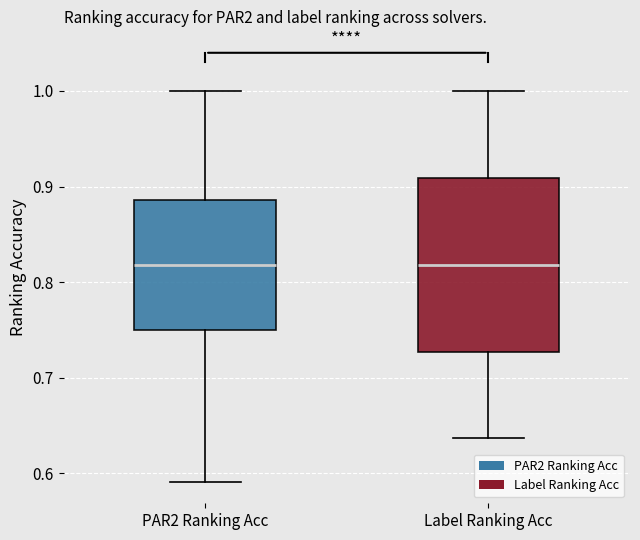

Comparing the boxes themselves (not the whiskers), which one is the tallest?

Label Ranking Acc